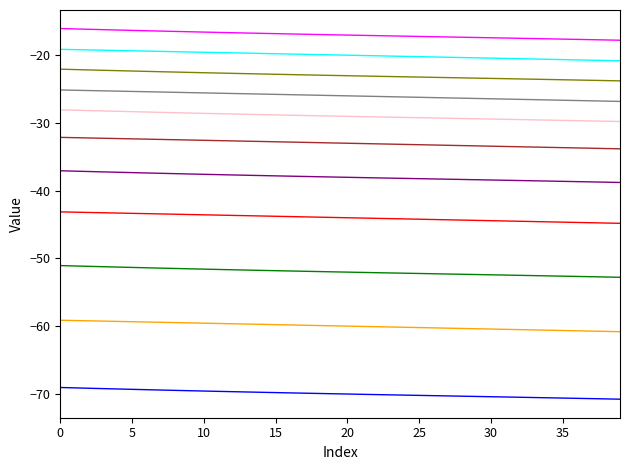

How many distinct data groups are displayed?

11